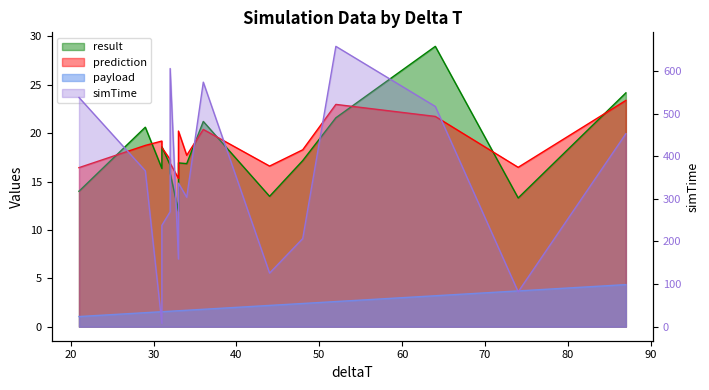

What is the lowest value of the result series?

11.9